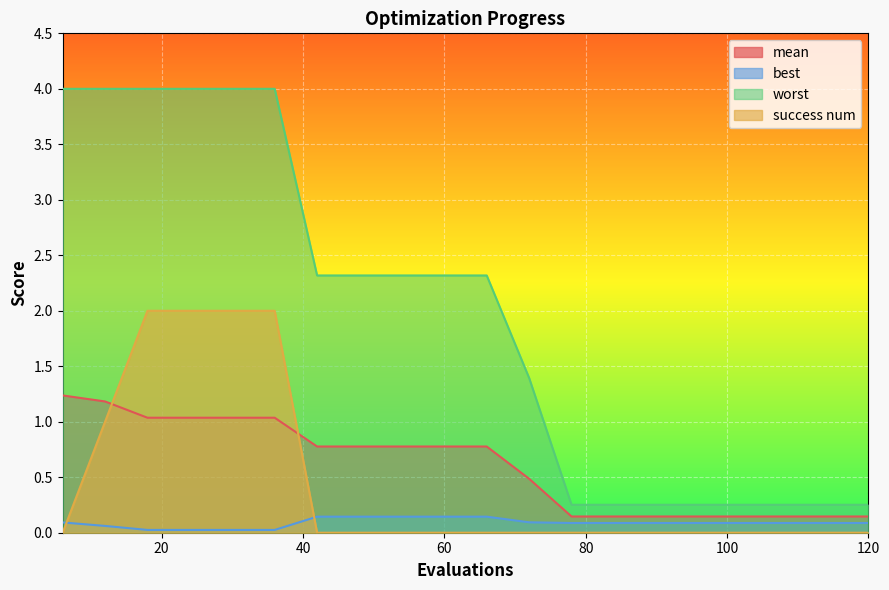

At which label does worst reach its minimum?

78